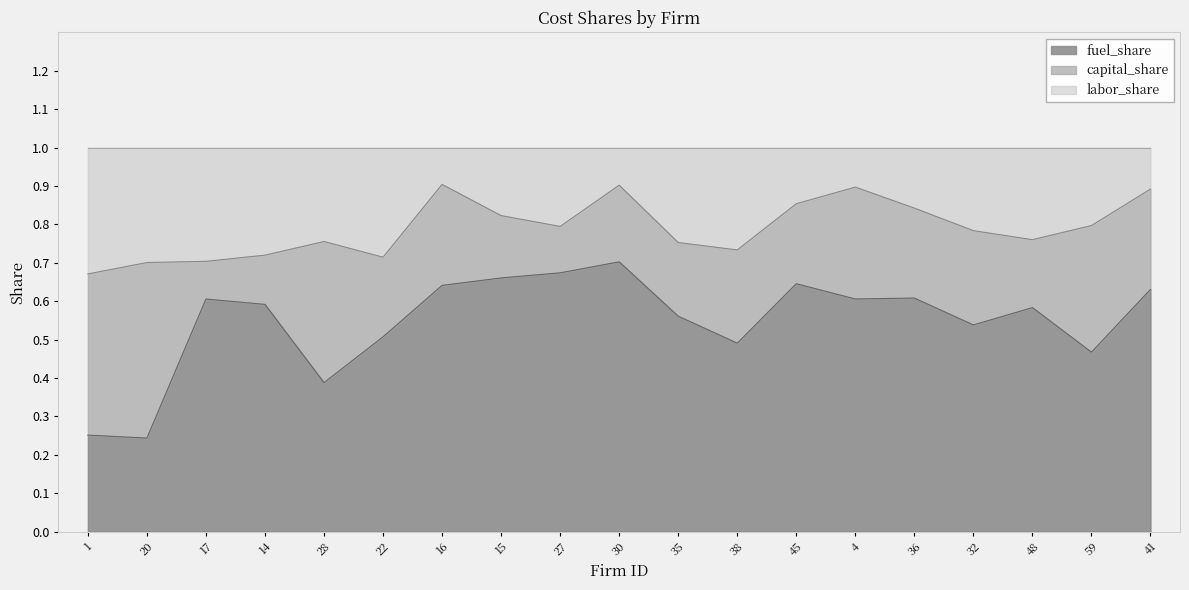

At which label is fuel_share closest to 0?

20